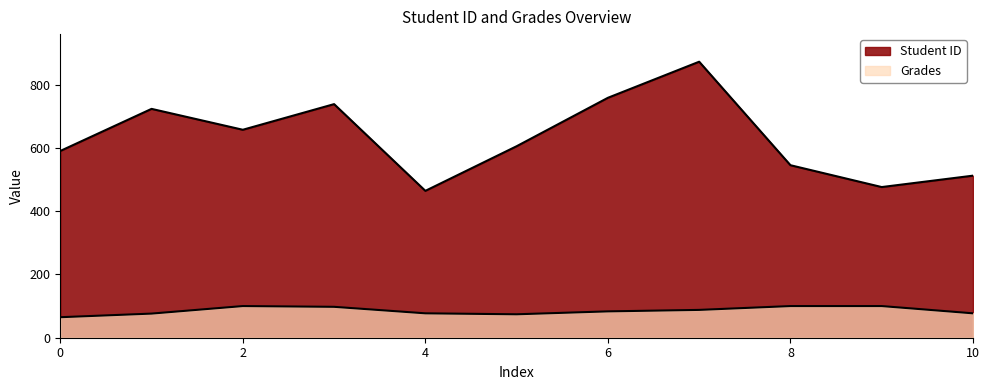

Reading left to right, list all the values displayed in this chart.

Student ID: 590.0	723.0	657.0	738.0	464.0	605.0	758.0	872.0	545.0	476.0	512.0
Grades: 64.8	76.2	100.0	97.6	77.1	74.0	83.2	87.9	100.0	100.0	77.1